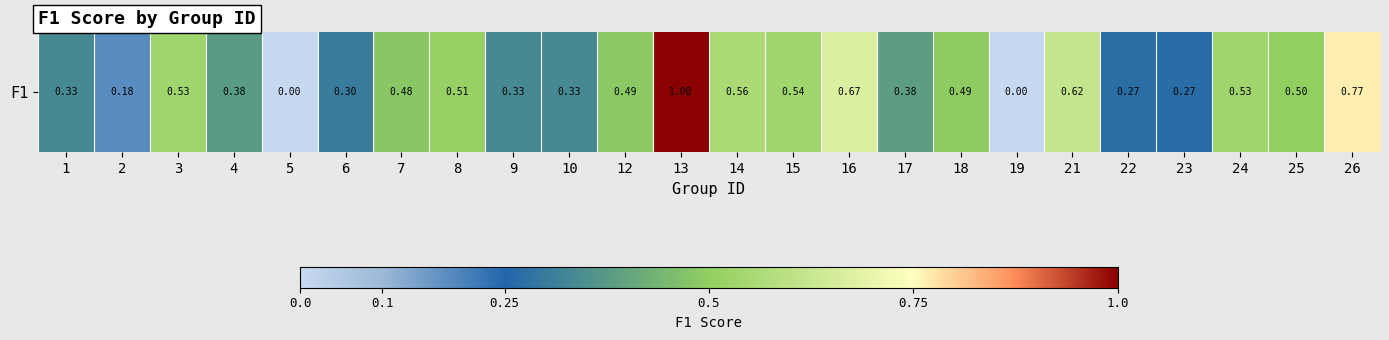

Reading right to left, what are all the values shown in this chart?

26=0.8	25=0.5	24=0.5	23=0.3	22=0.3	21=0.6	19=0.0	18=0.5	17=0.4	16=0.7	15=0.5	14=0.6	13=1.0	12=0.5	10=0.3	9=0.3	8=0.5	7=0.5	6=0.3	5=0.0	4=0.4	3=0.5	2=0.2	1=0.3